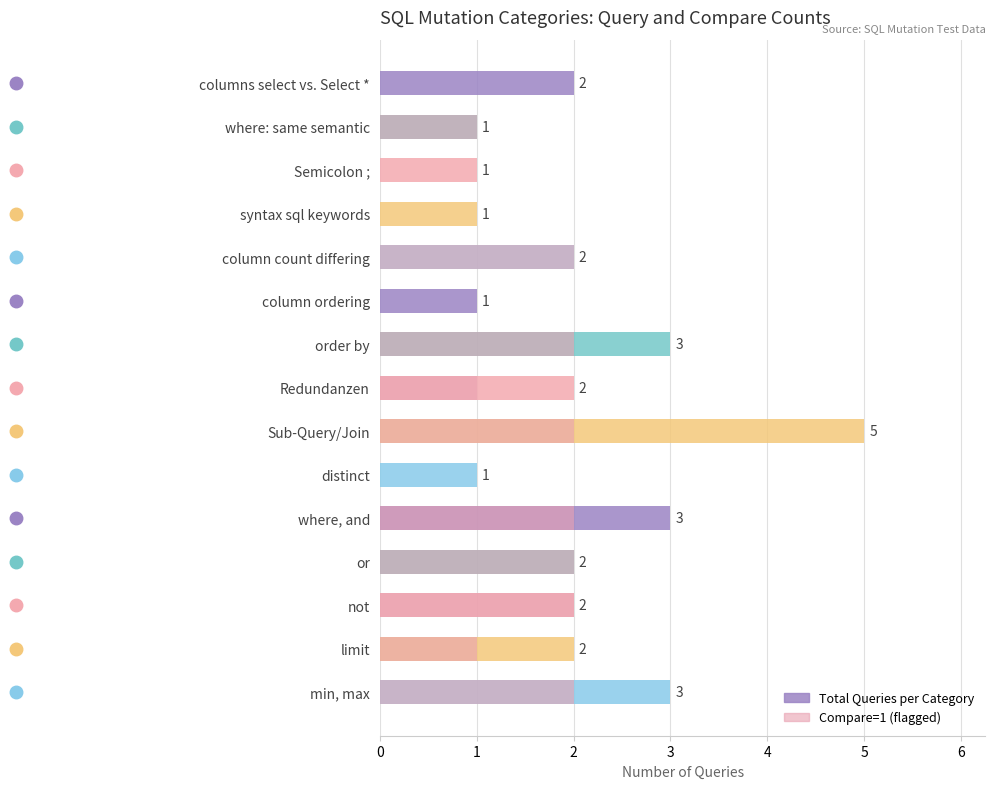

Rank the series at Sub-Query/Join from highest to lowest value.

Total Queries, Compare=1